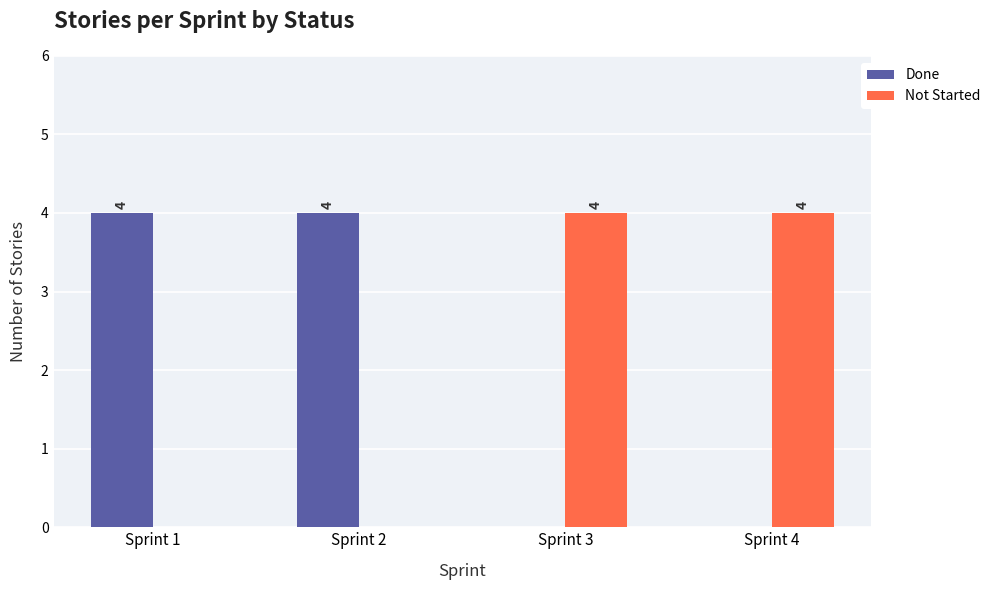

Is the value of Done at Sprint 3 greater than the value of Not Started at Sprint 3?

No